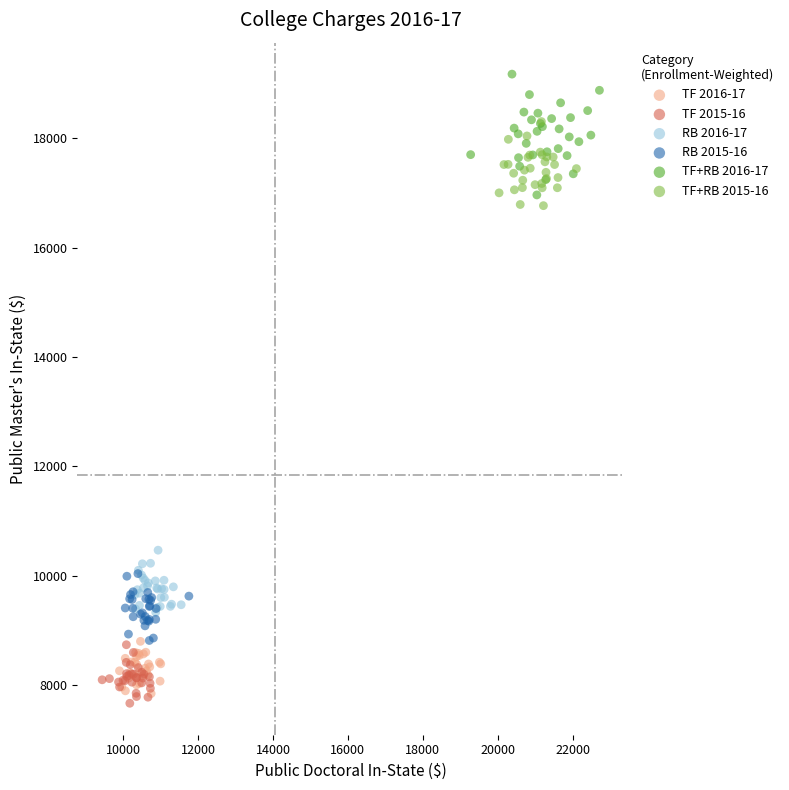

Which series has the widest spread of Y values?

TF+RB 2016-17